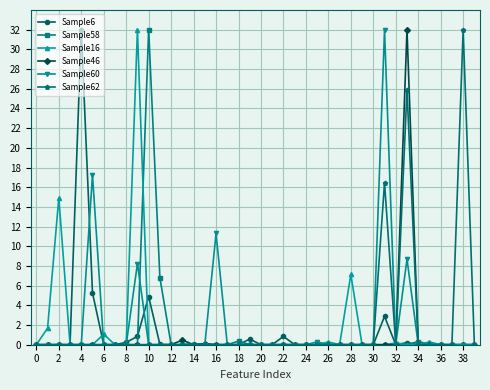

At how many categories does at least one series exceed 20?

6